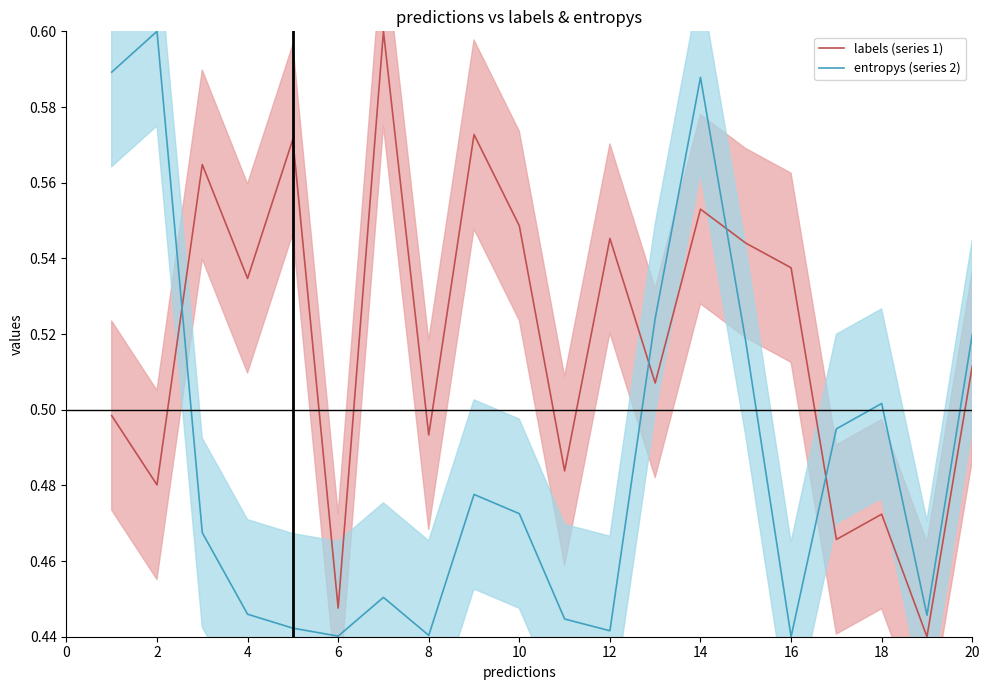

Is this an area chart (filled region under the line)?

No